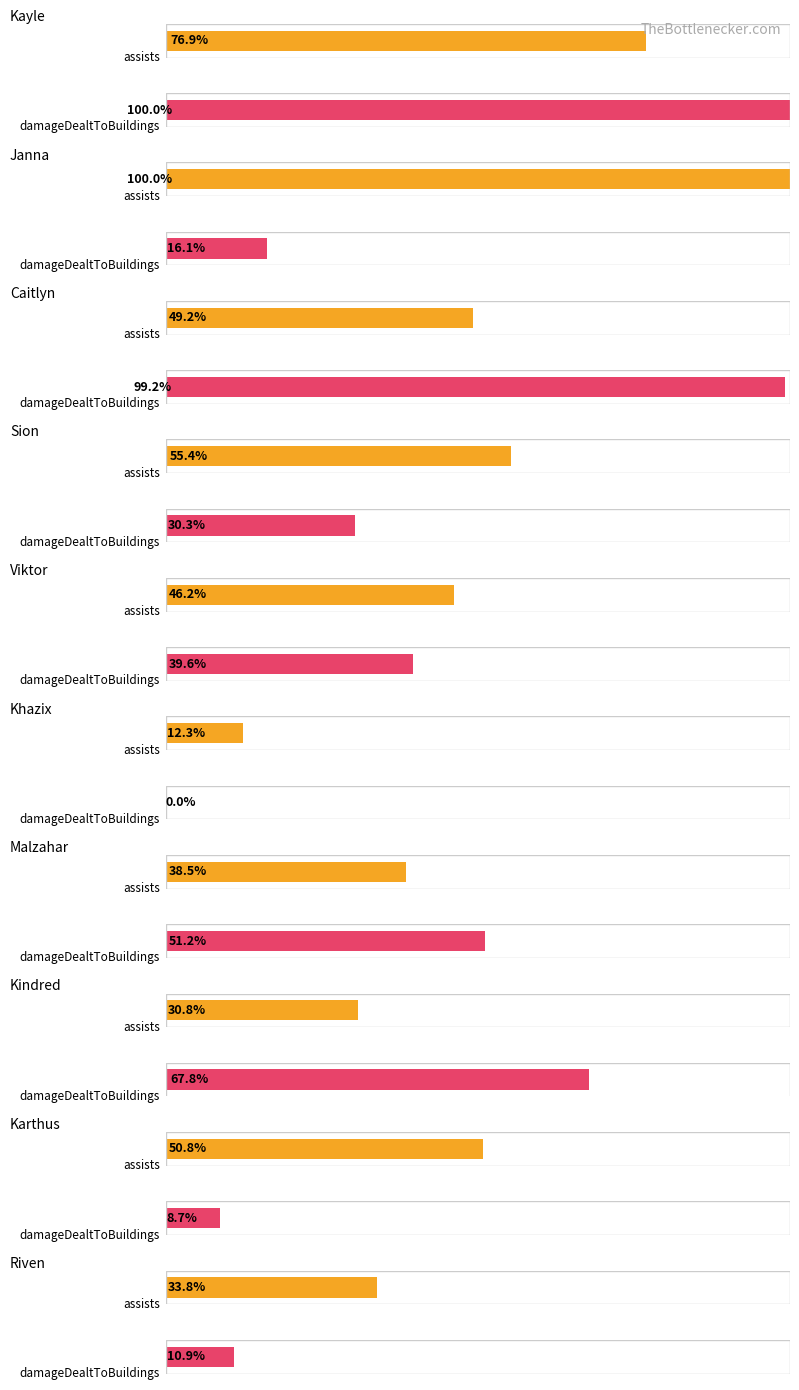

Where does the damageDealtToBuildings series first go above 1517?

Kayle